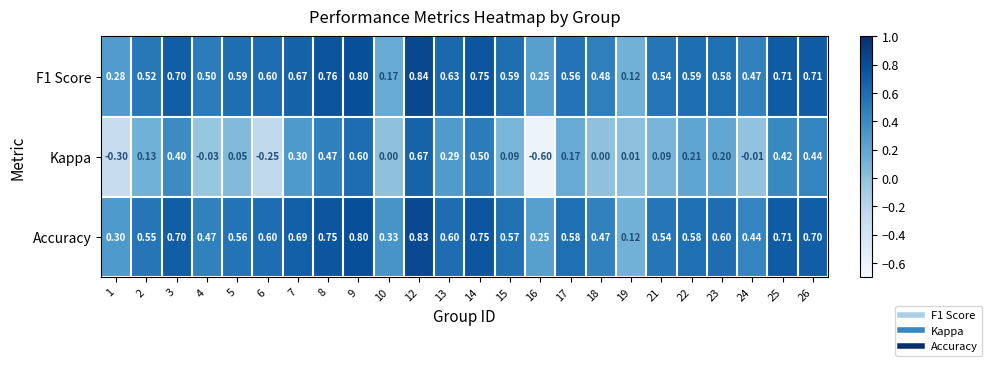

Which series changed the most between 14 and 25?

Kappa